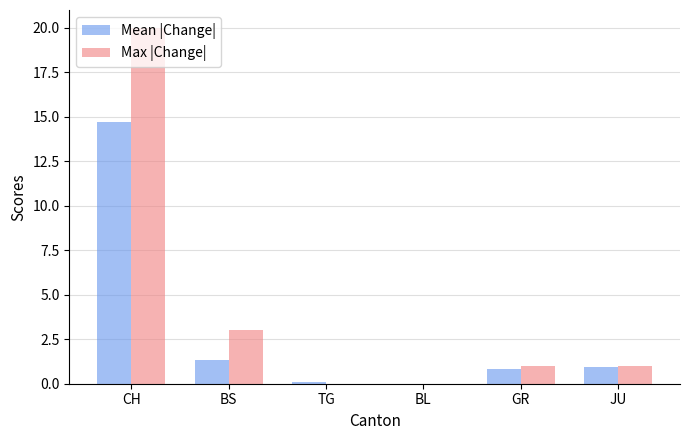

At which category is the sum across all series the highest?

CH